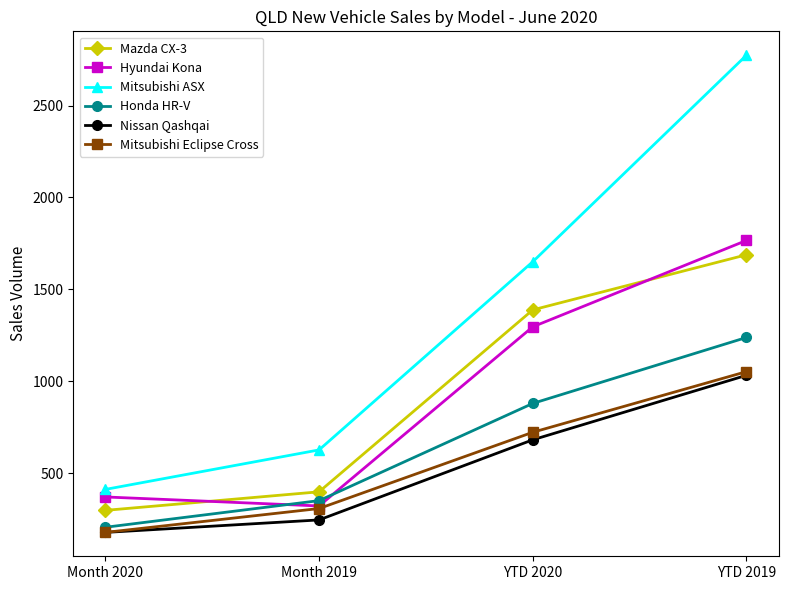

Reading left to right, extract all data points from this chart.

Mazda CX-3: 297	398	1388	1688
Hyundai Kona: 370	321	1296	1766
Mitsubishi ASX: 411	626	1650	2774
Honda HR-V: 205	350	879	1238
Nissan Qashqai: 177	245	681	1032
Mitsubishi Eclipse Cross: 177	307	722	1052